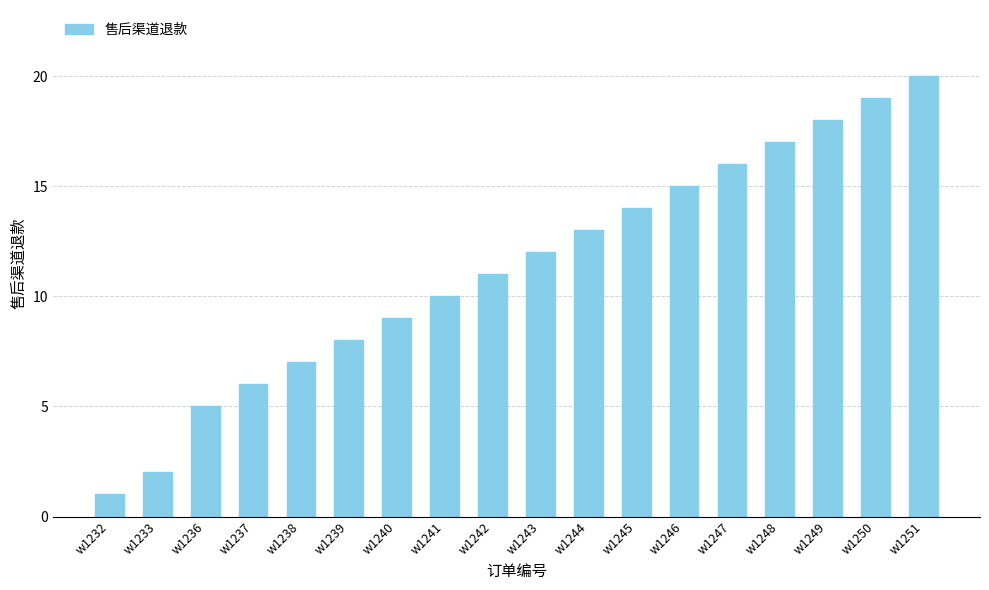

What is the change in value from w1238 to w1241?

+3